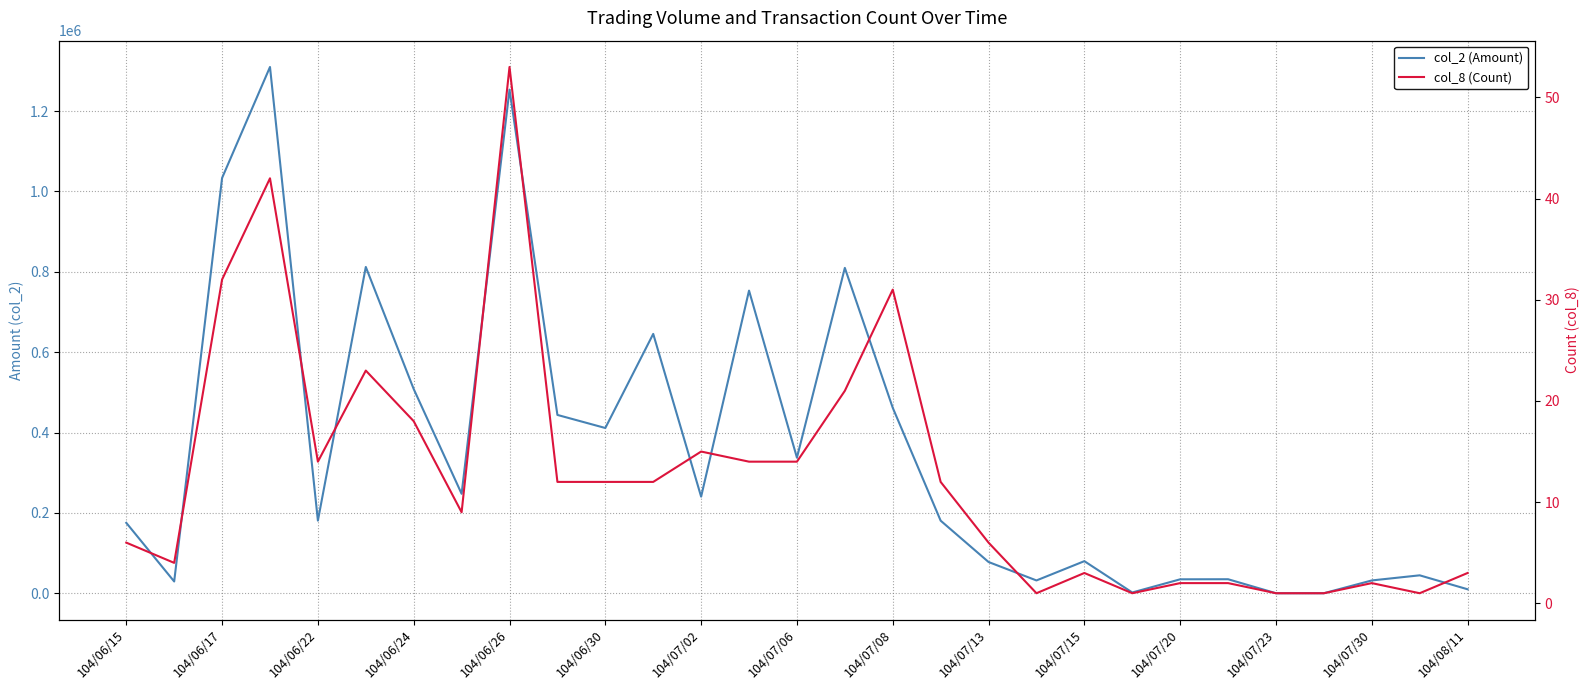

How many data points in col_2 (Amount) are above 180950?

14